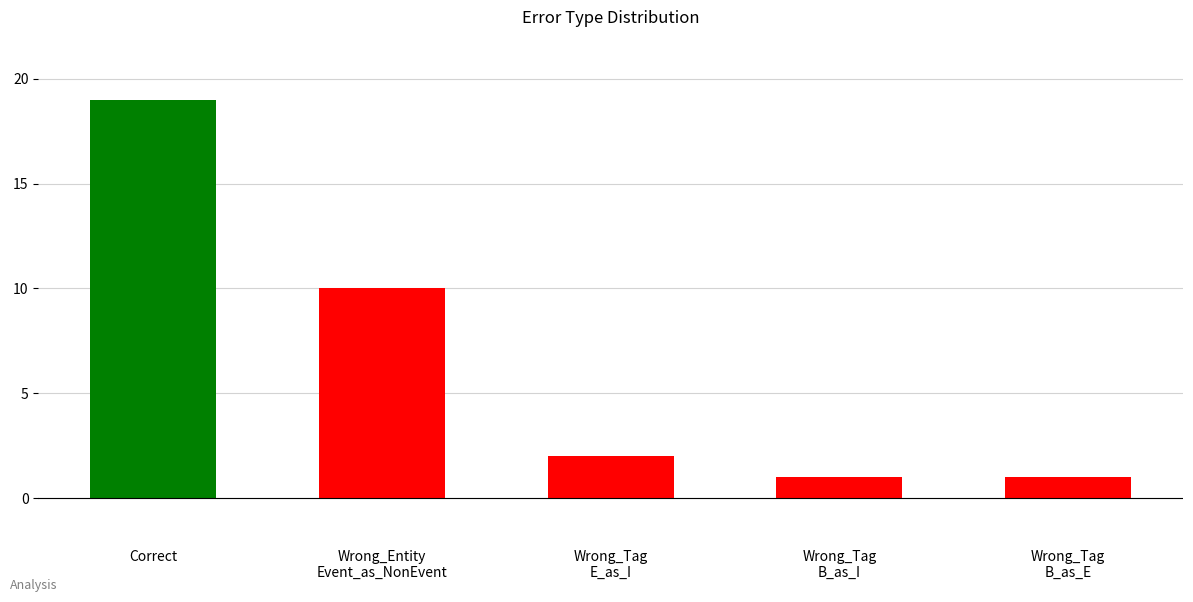

What is the smallest value displayed?

1